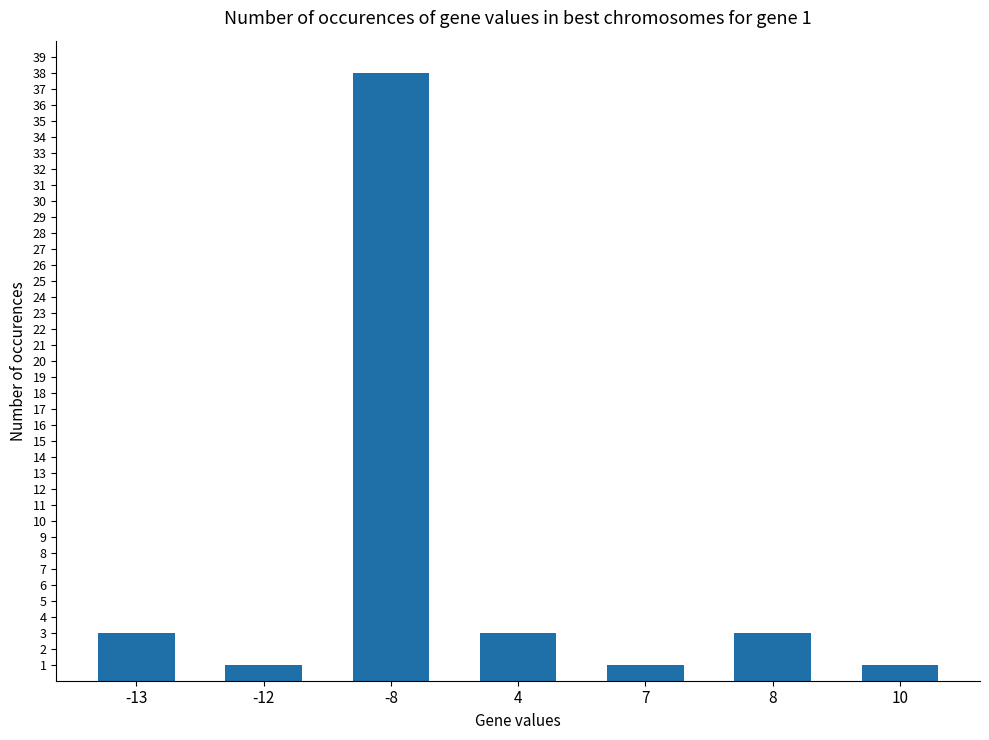

What is the change in value from 8 to 10?

-2